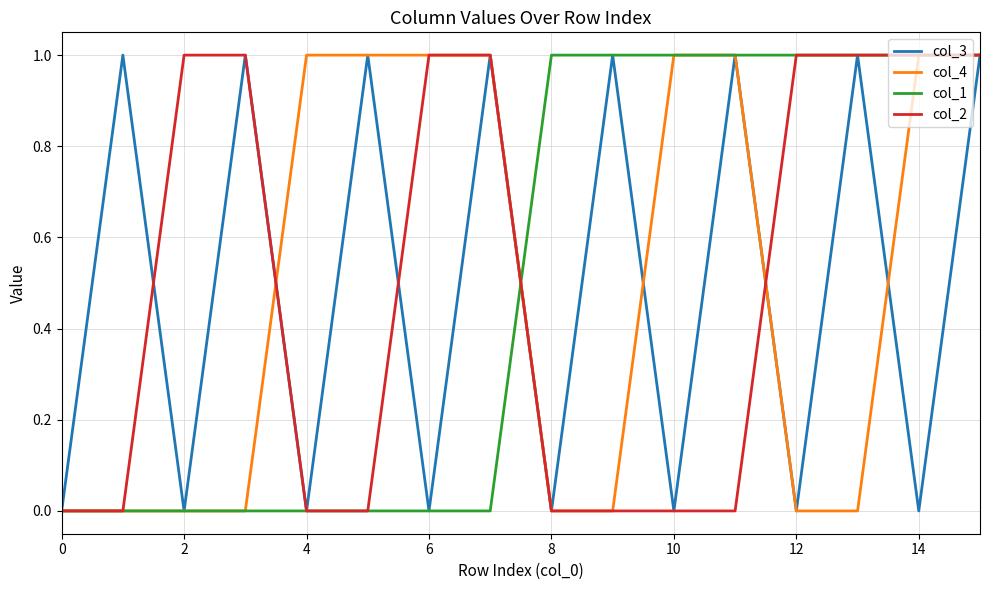

How many intersections are there between col_4 and col_2?

2